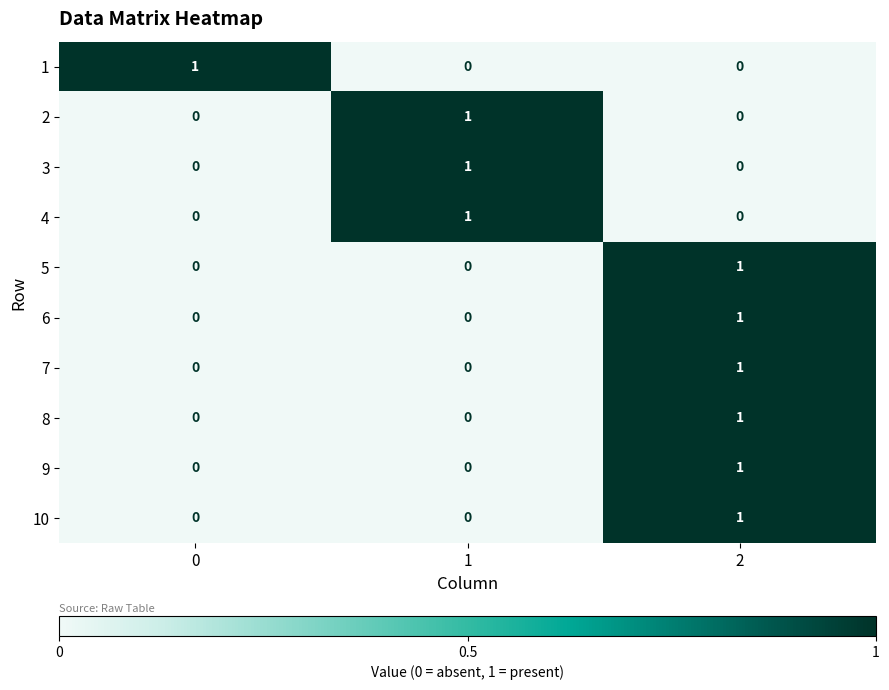

The 6 series shows 1 at 0. True or false?

False